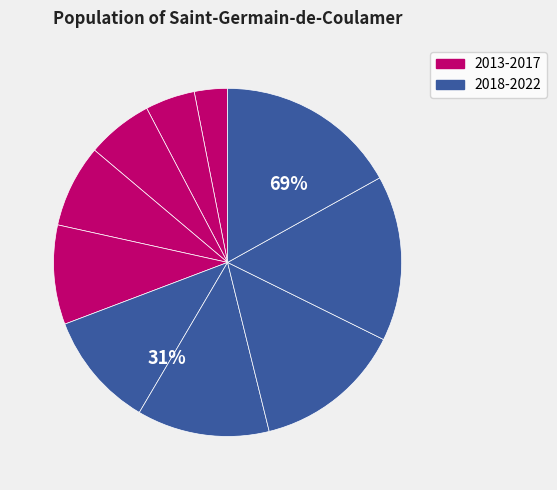

To the nearest percent, what portion does 2018 represent?

11%